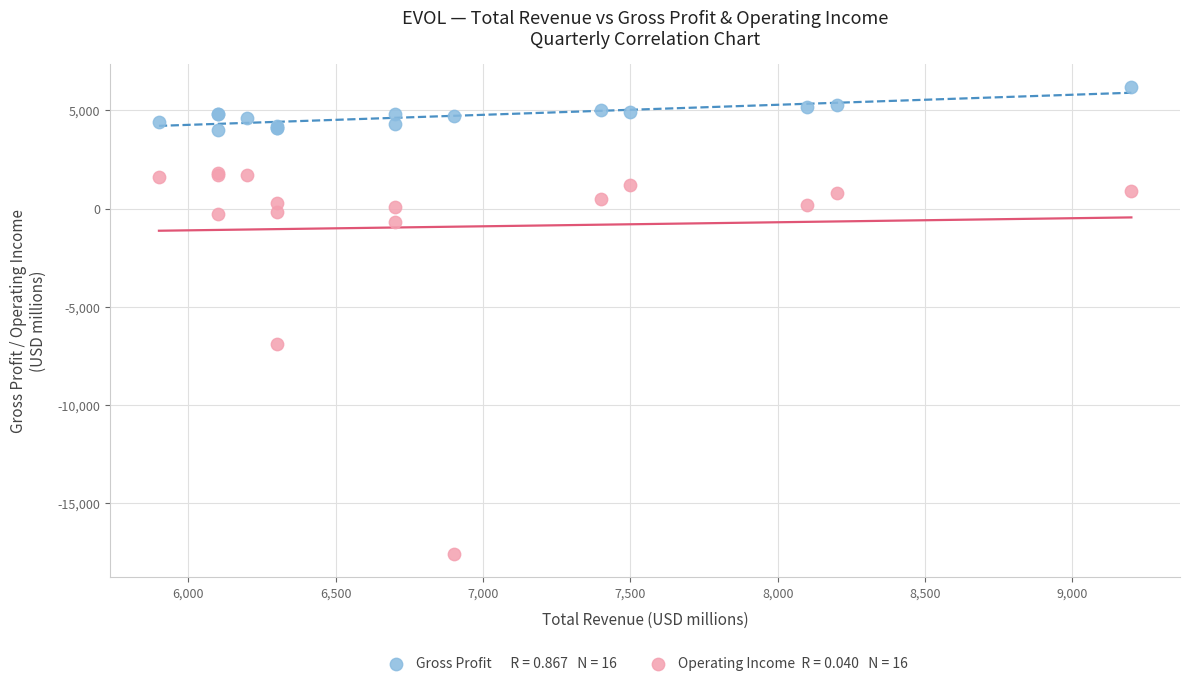

Across all series, what Y value is closest to -5700?

-6900